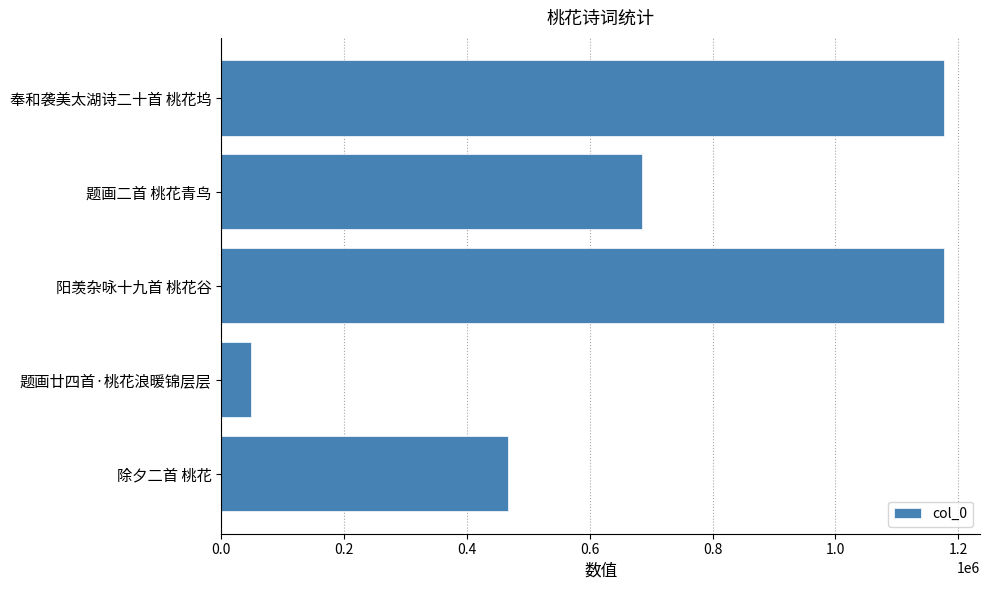

Where is the data nearest to the value 612267?

题画二首 桃花青鸟